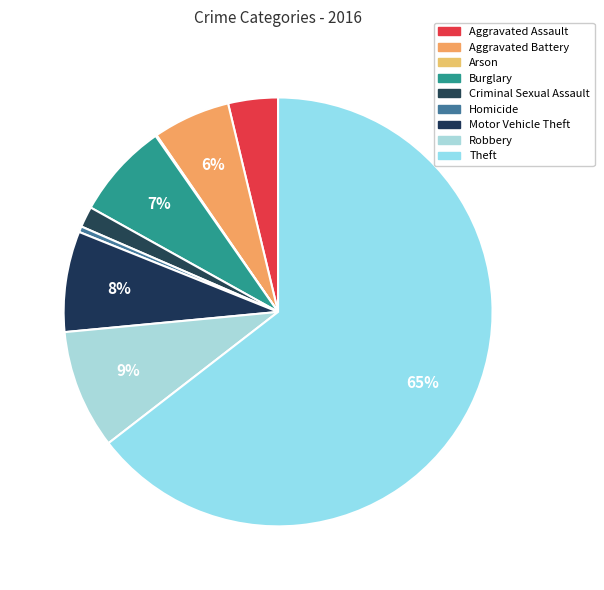

To the nearest percent, what is the combined percentage of Criminal Sexual Assault and Aggravated Assault?

5%